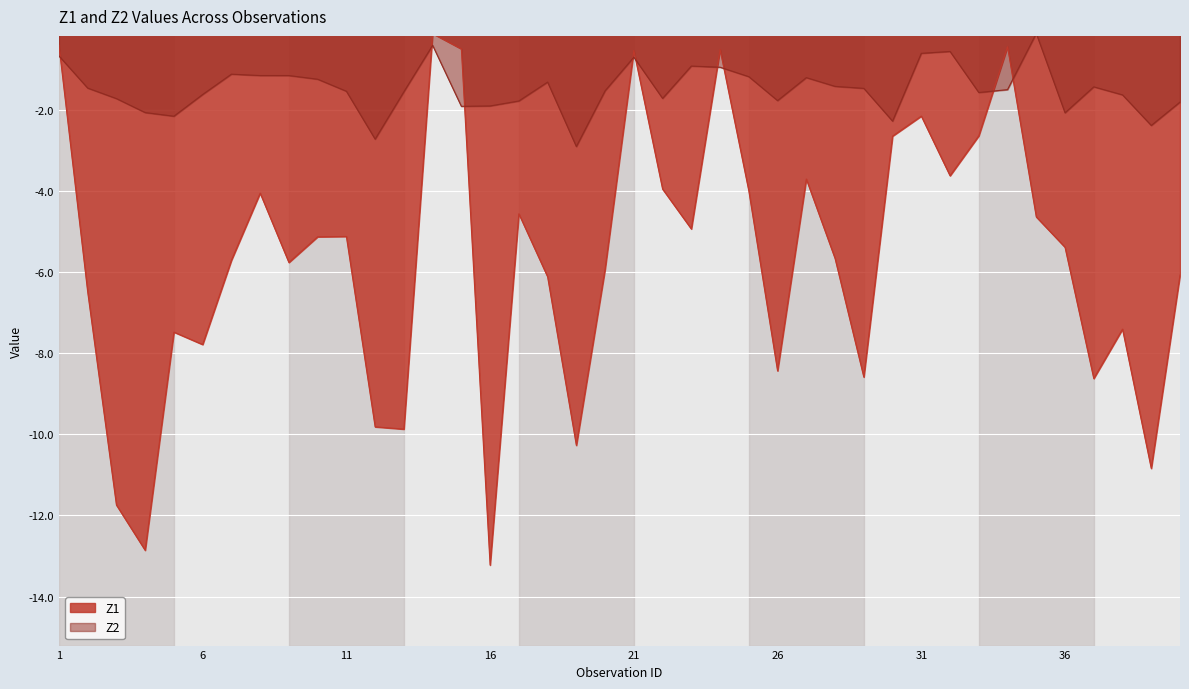

What is the value of the Z1 point at the 38th from the left?

-7.4